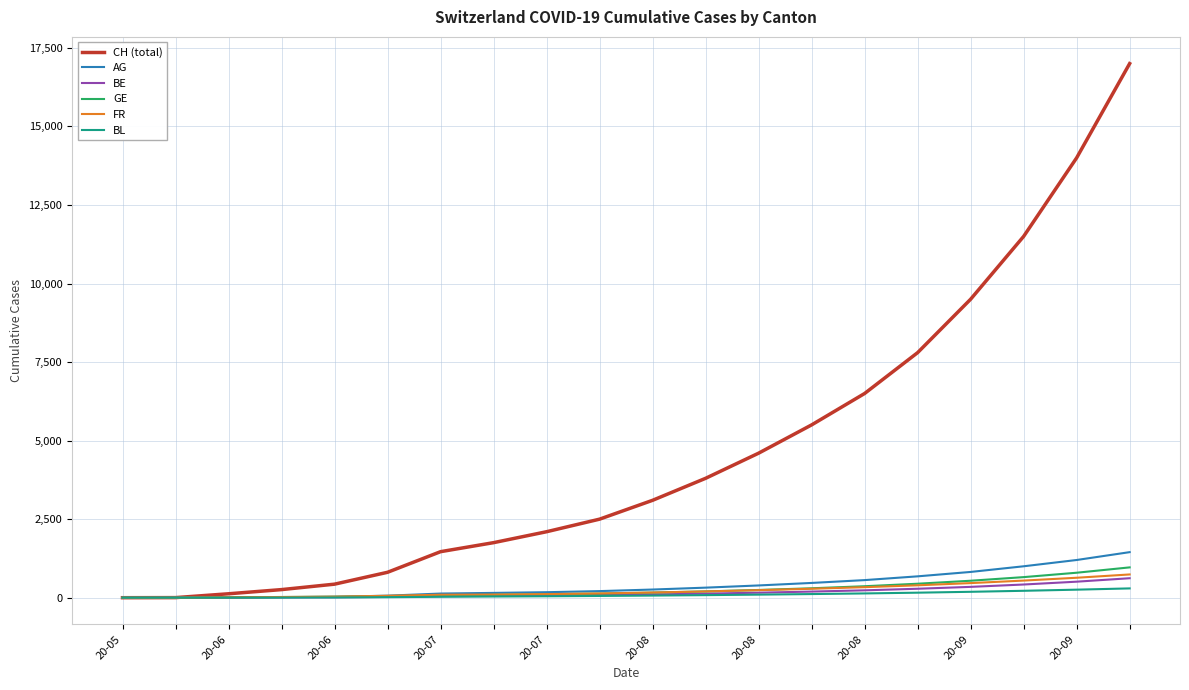

What is the maximum value shown in the chart?

17000